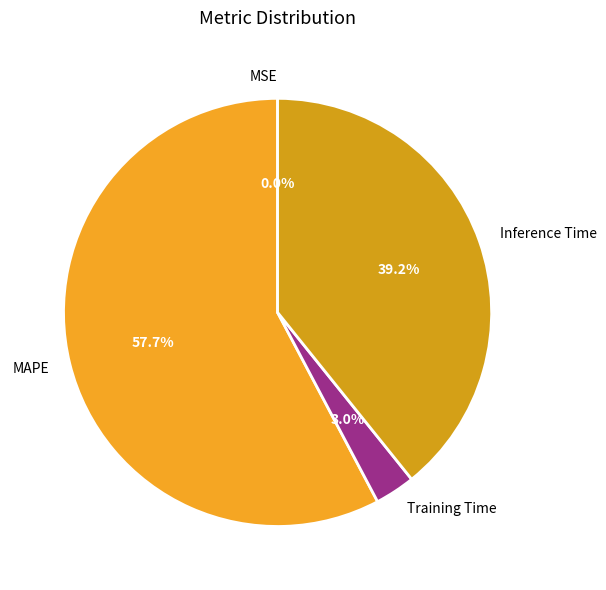

What is the largest slice in the pie chart?

MAPE